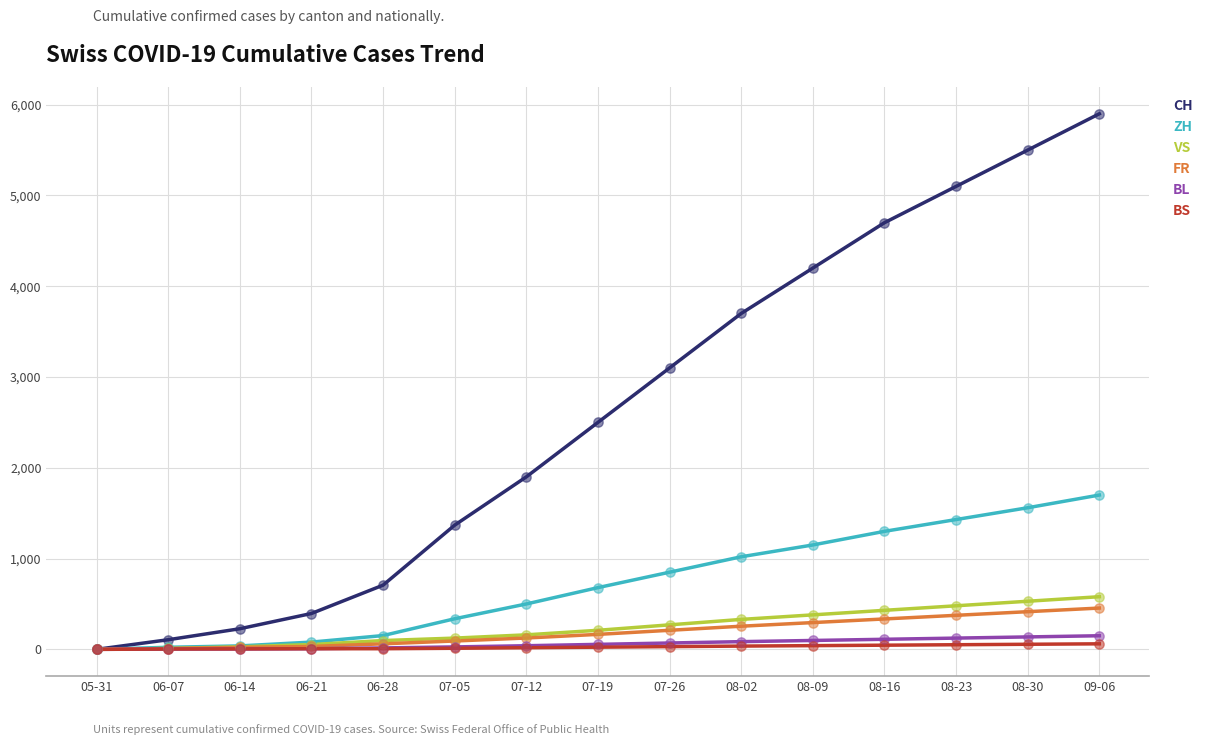

Which series has the largest total across all categories?

CH